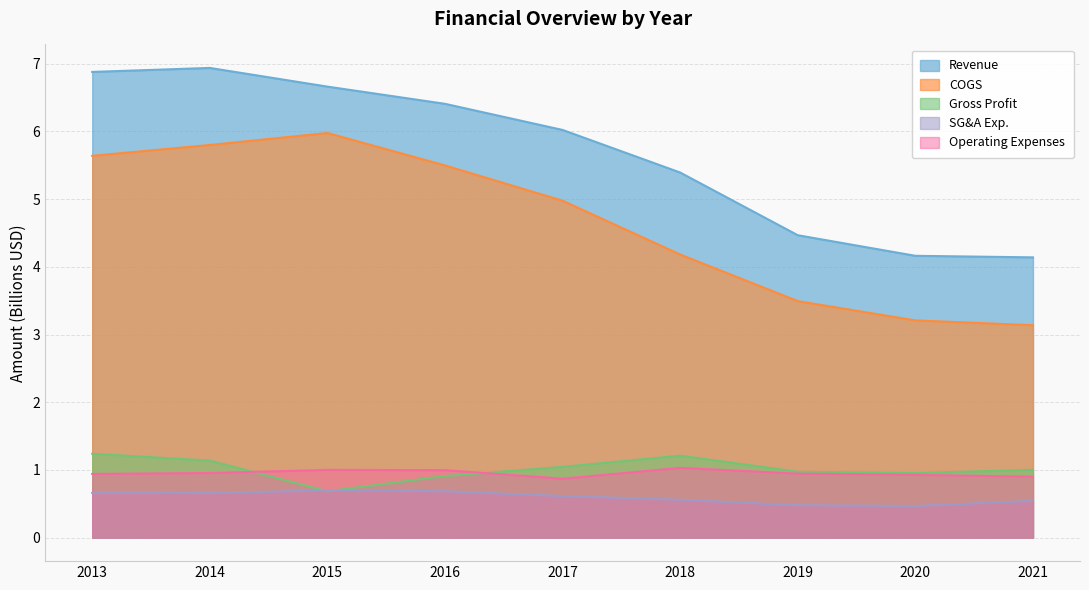

At how many categories does at least one series exceed 0?

9